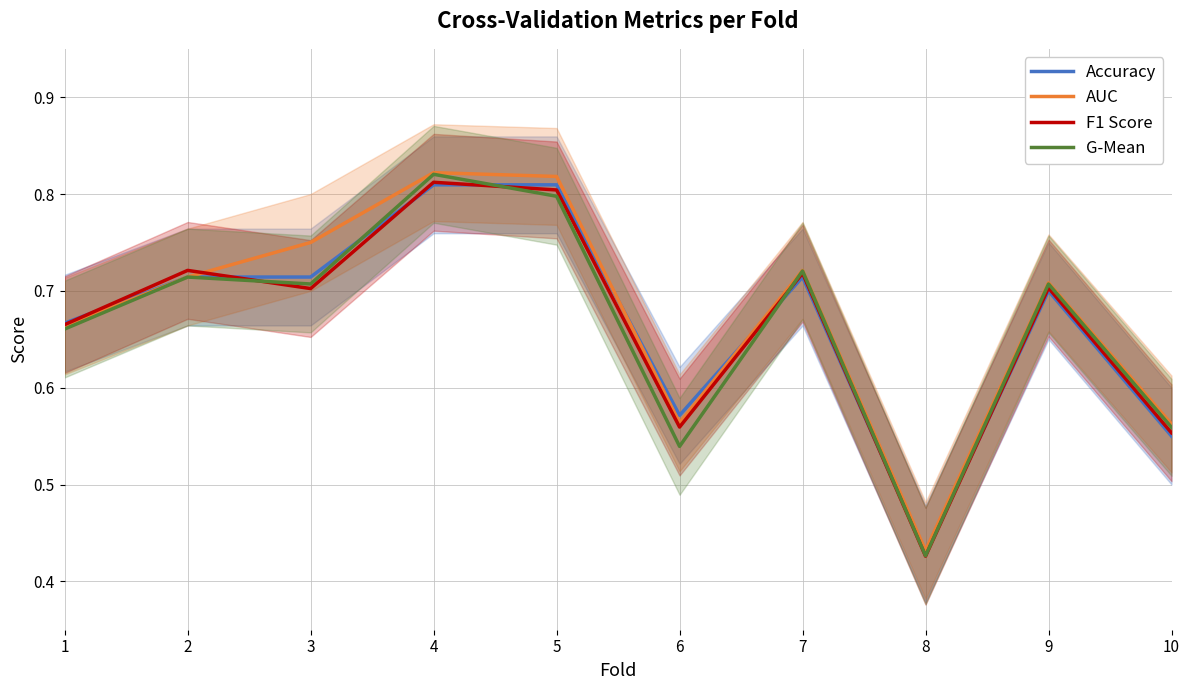

What value does the G-Mean series have at 1?

0.7